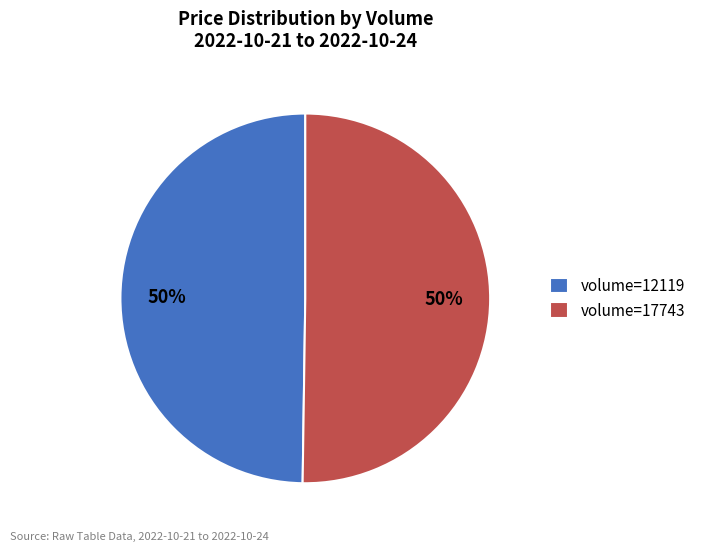

How many segments does this pie chart have?

2